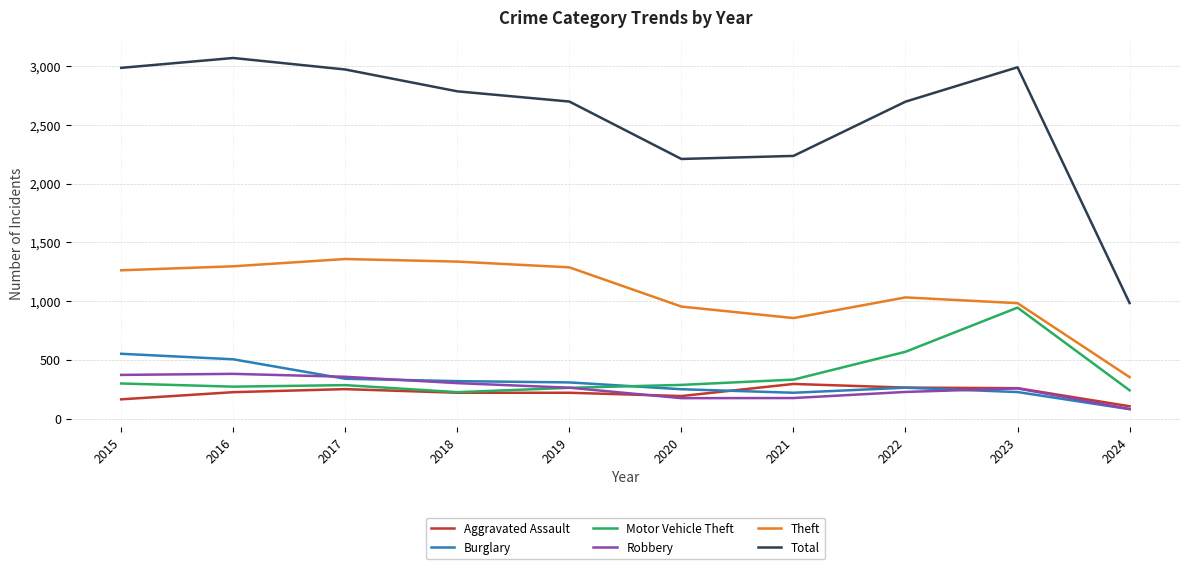

At which label is Motor Vehicle Theft closest to 585?

2022